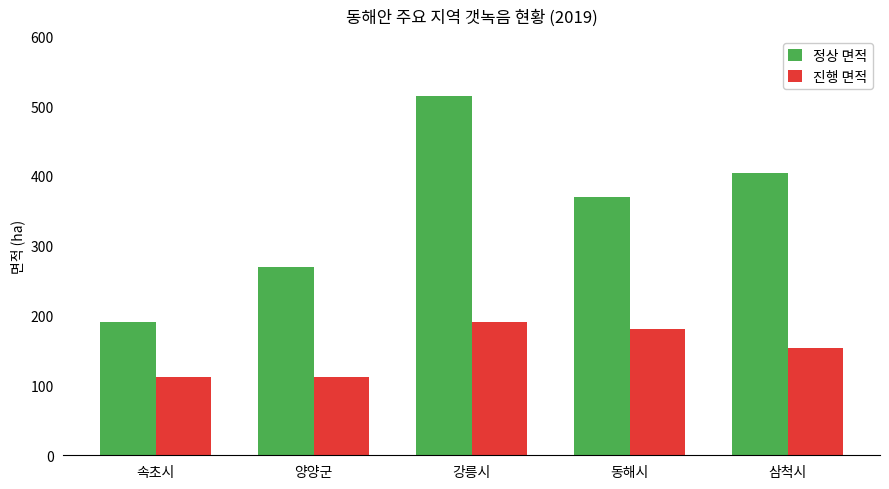

Is it true that 진행 면적 equals 59.9 at 동해시?

False